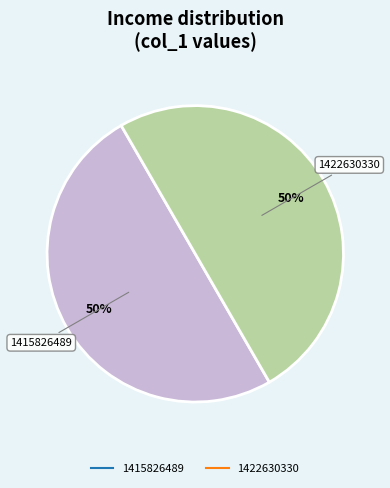

Count the number of slices in the pie.

2